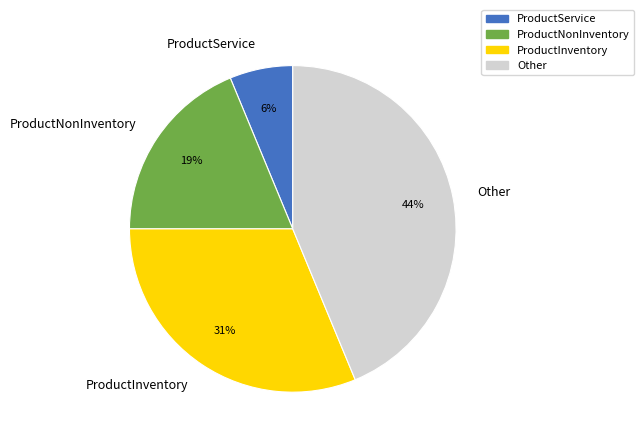

Do ProductNonInventory and ProductService together represent more than half of the pie?

No